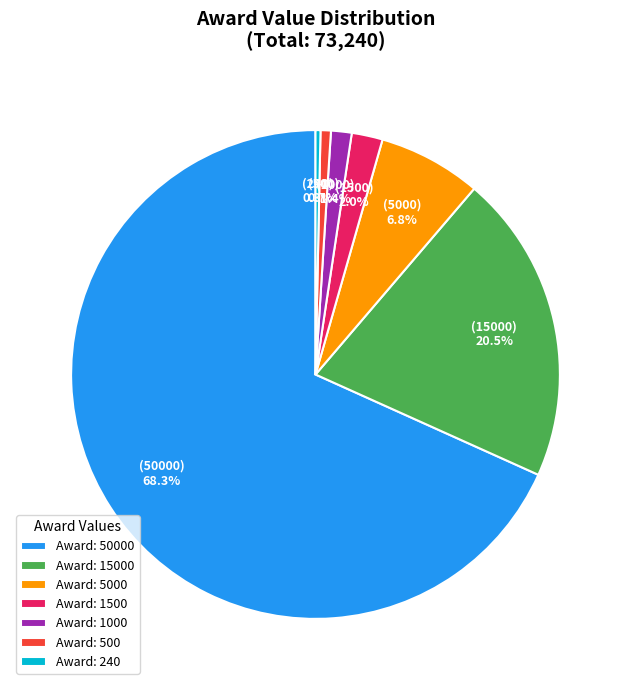

Is there a majority slice in this chart?

Yes